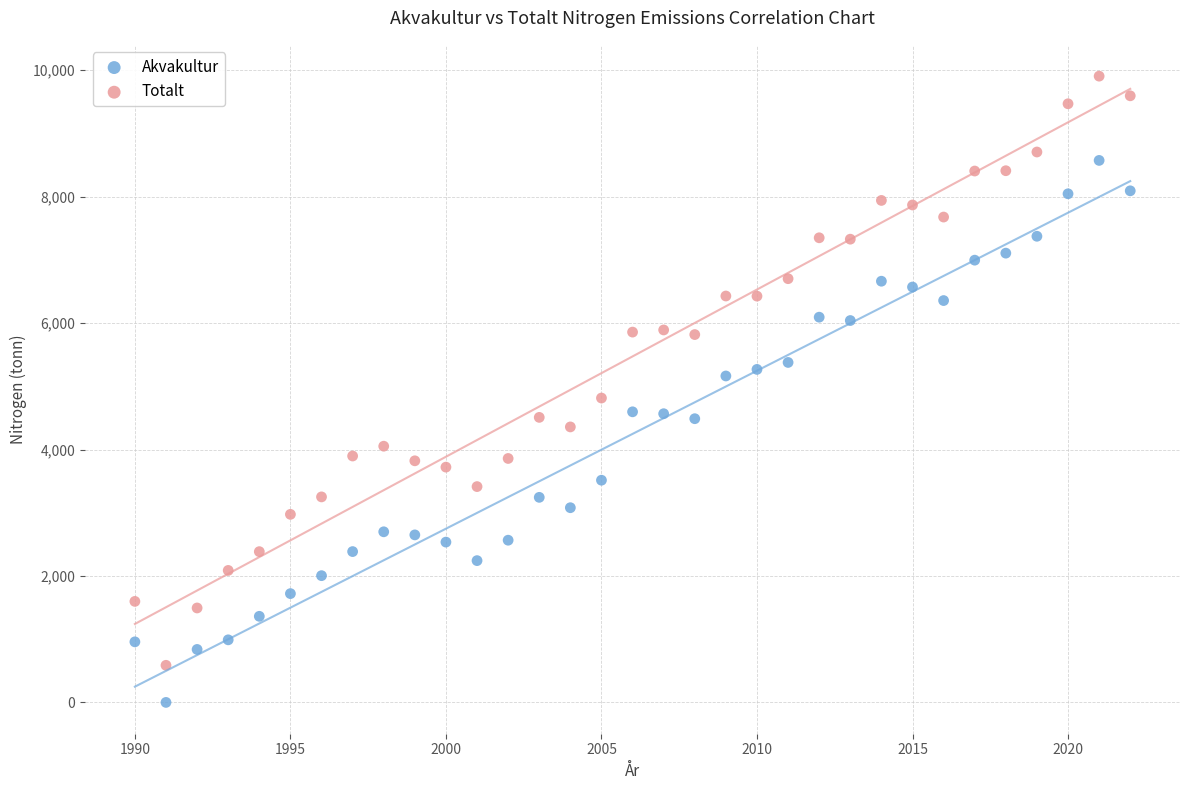

Which series reaches the minimum Y coordinate?

Akvakultur